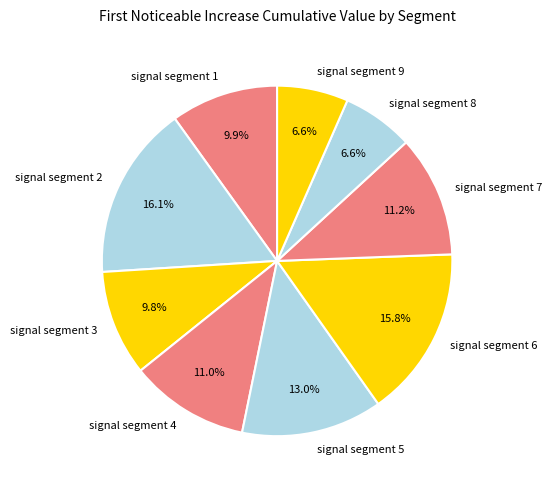

Combined, what portion of the pie is signal segment 8 and signal segment 4?

17.6%